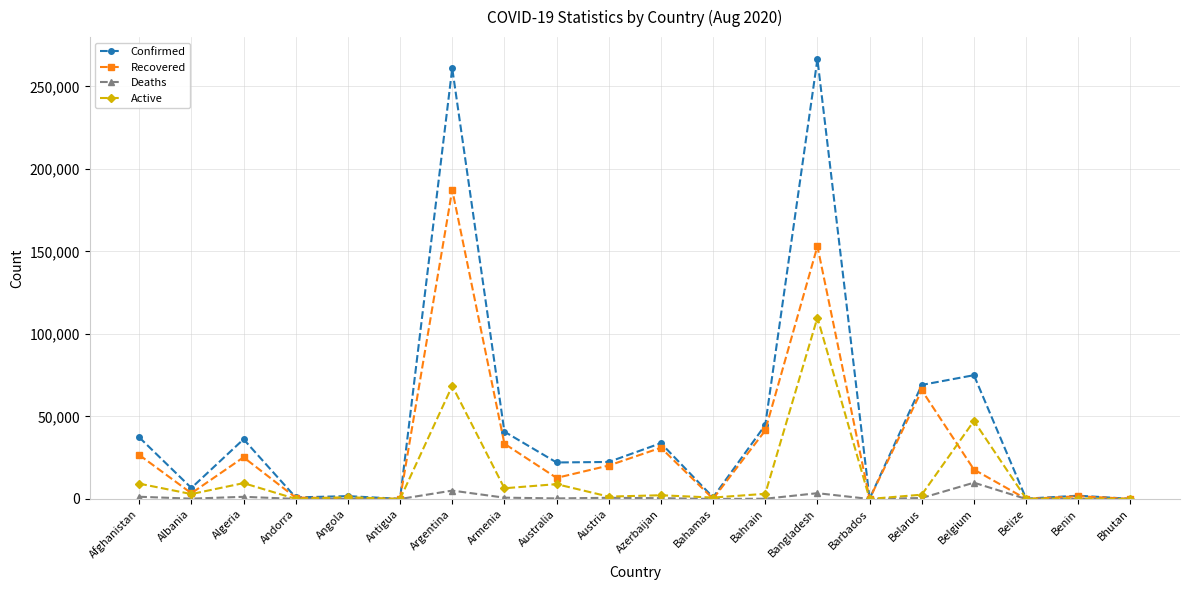

Where does the Deaths series first go above 352?

Afghanistan